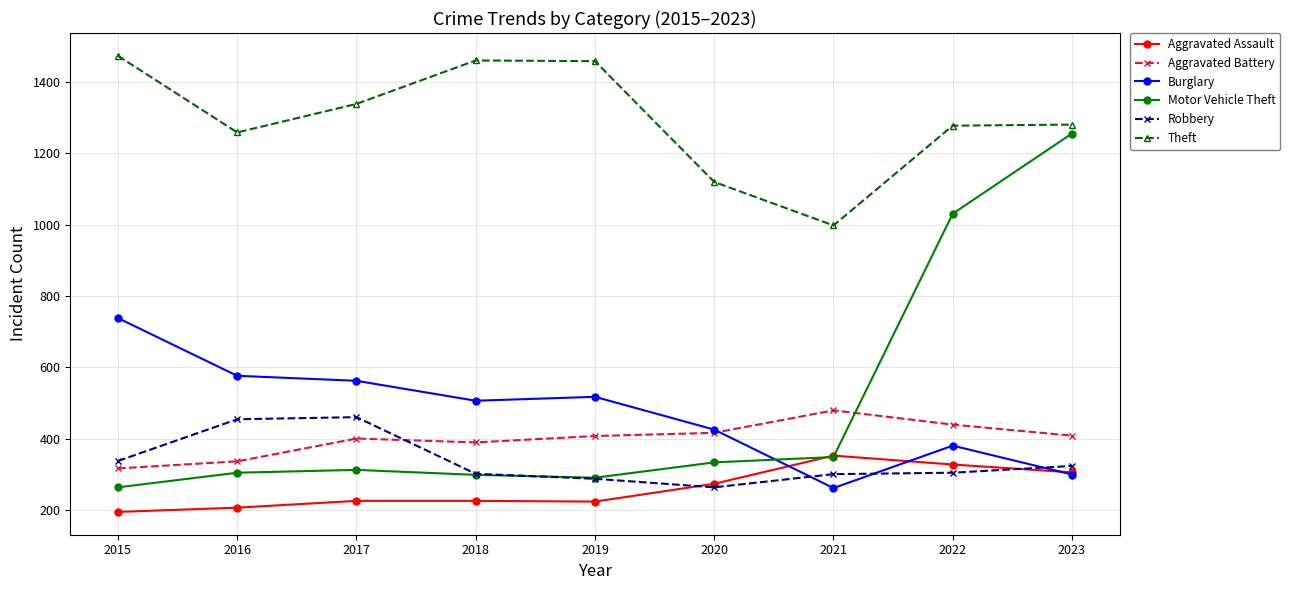

What is the total value across all series at 2021?

2738